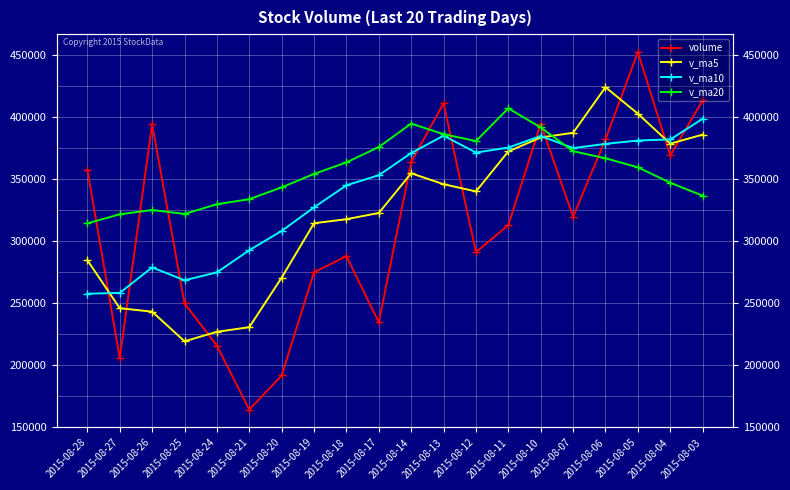

True or false: v_ma20 has more than 1 points higher than both neighbors.

True